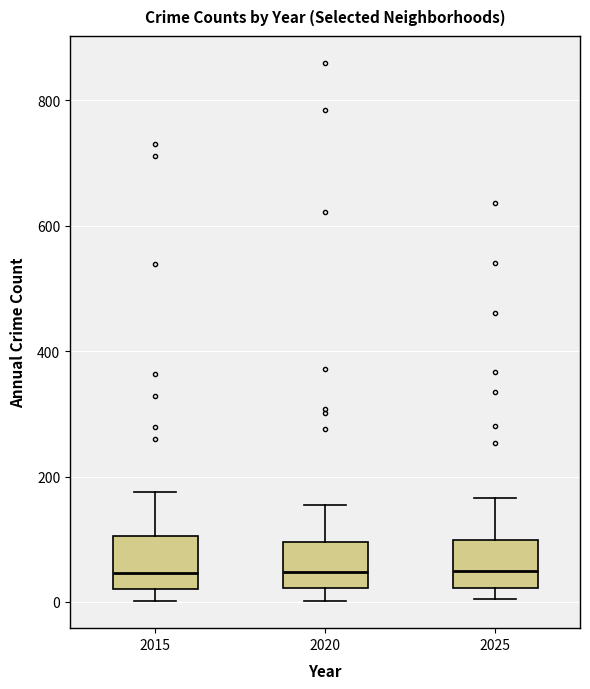

Reading left to right, transcribe this box plot: for each box, give where its median line is, the range the box spans, and where its two whiskers end, as read against the y-axis. The values are not printed on the chart, so give them approximately, as read against the axis.

2015: median 40, box 20 to 100, whiskers 0 to 180
2020: median 40, box 20 to 100, whiskers 0 to 160
2025: median 40, box 20 to 100, whiskers 0 to 160